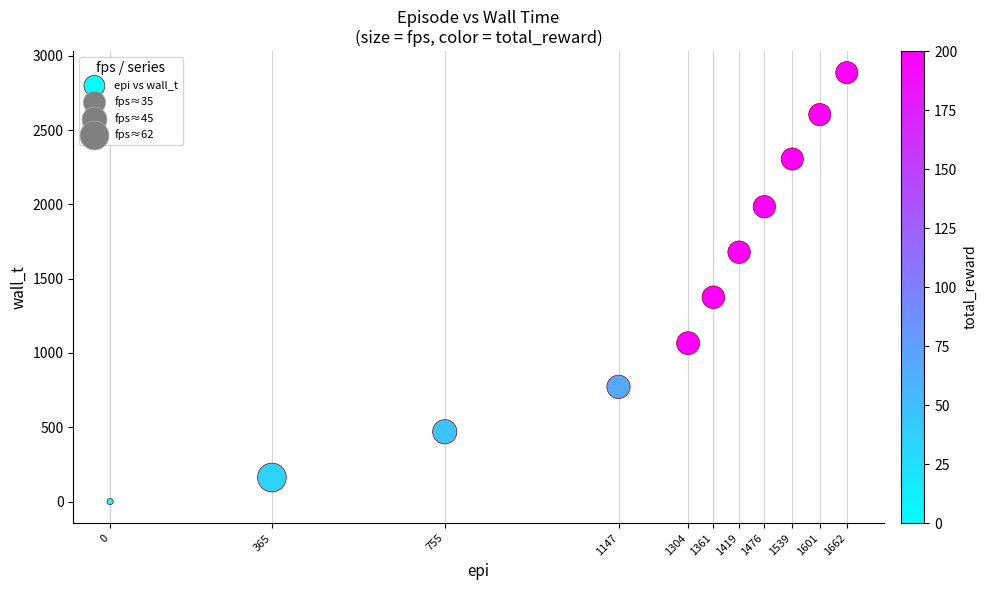

What is the range of X values (max minus min)?

1662